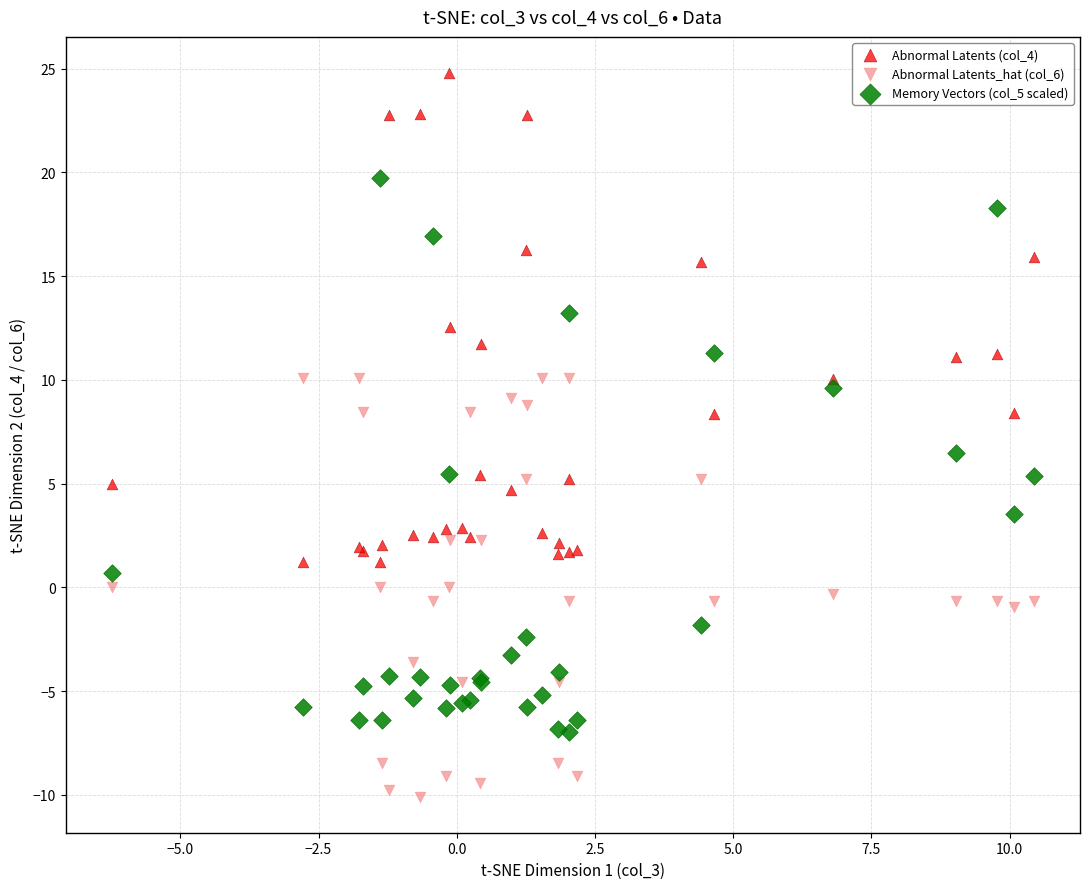

What are all the series names shown in the legend?

Abnormal Latents (col_4), Abnormal Latents_hat (col_6), Memory Vectors (col_5 scaled)